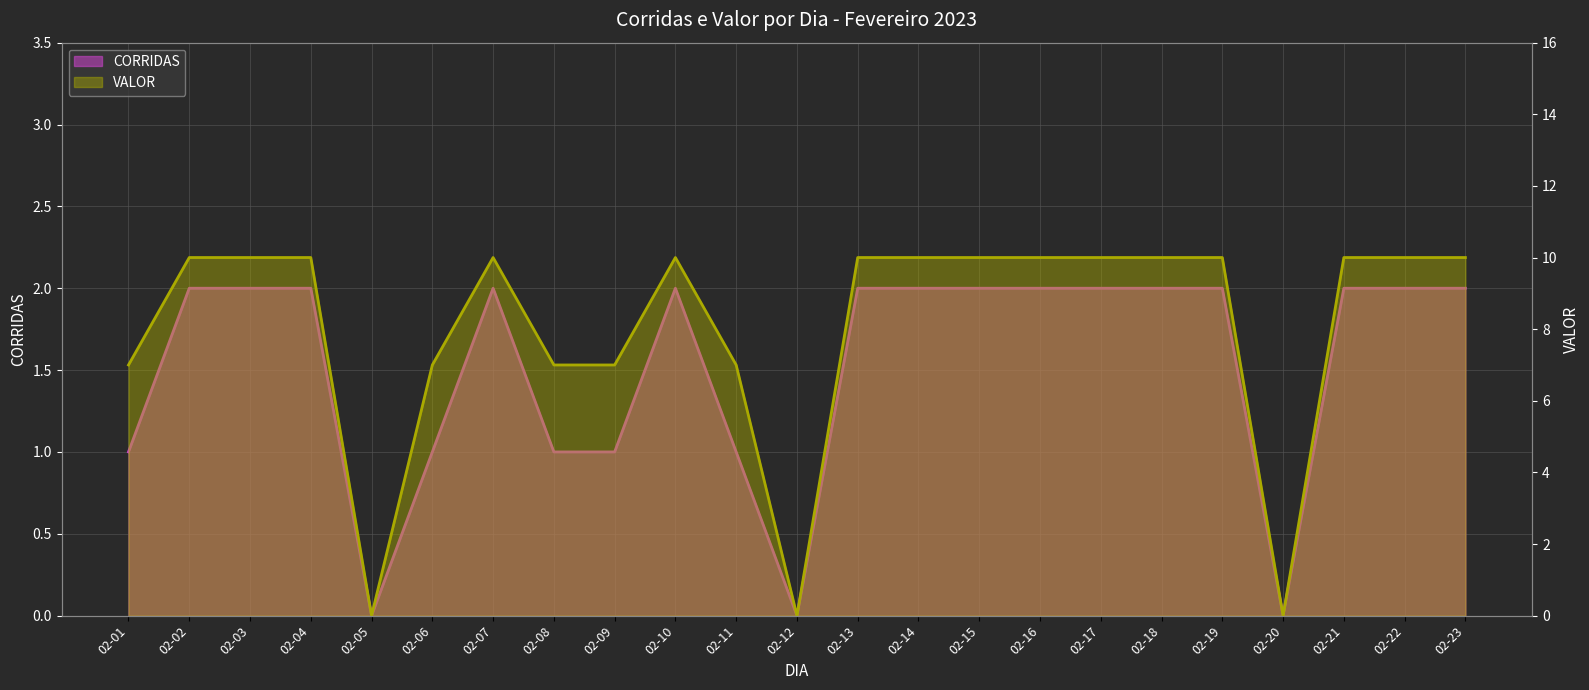

What is the average value of the VALOR series?

8